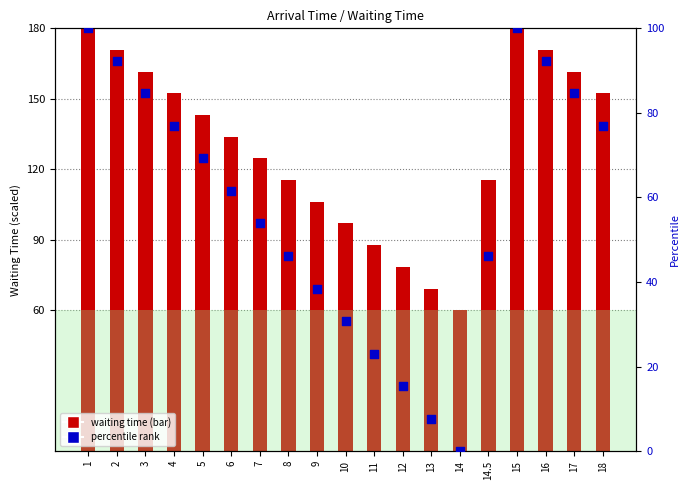

At how many categories does at least one series exceed 102?

14